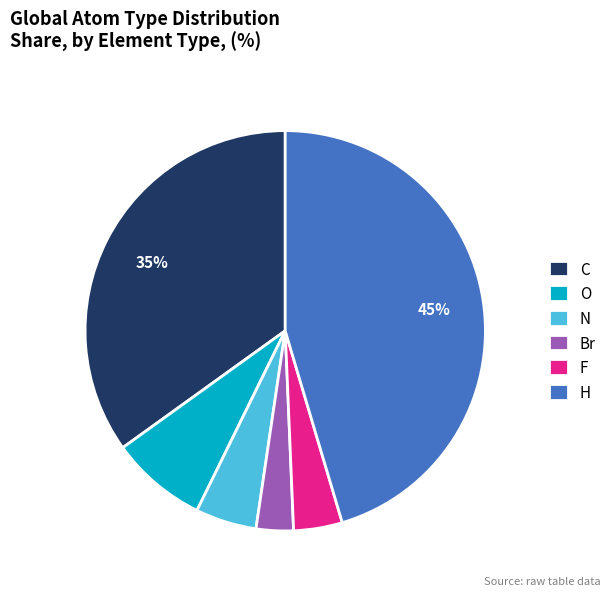

To the nearest percent, what is the difference between the H and N slice percentages?

40%